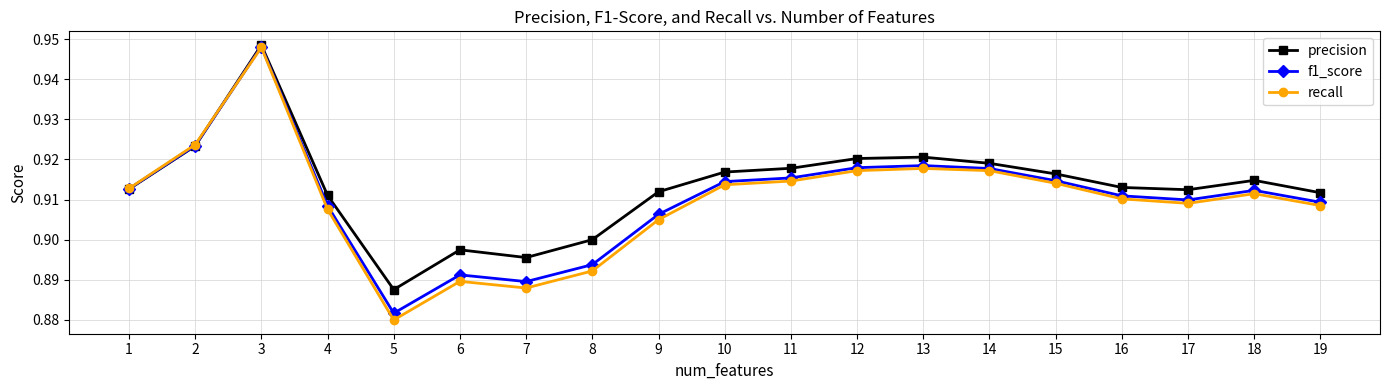

Count the f1_score values in the range 0 to 1.

19